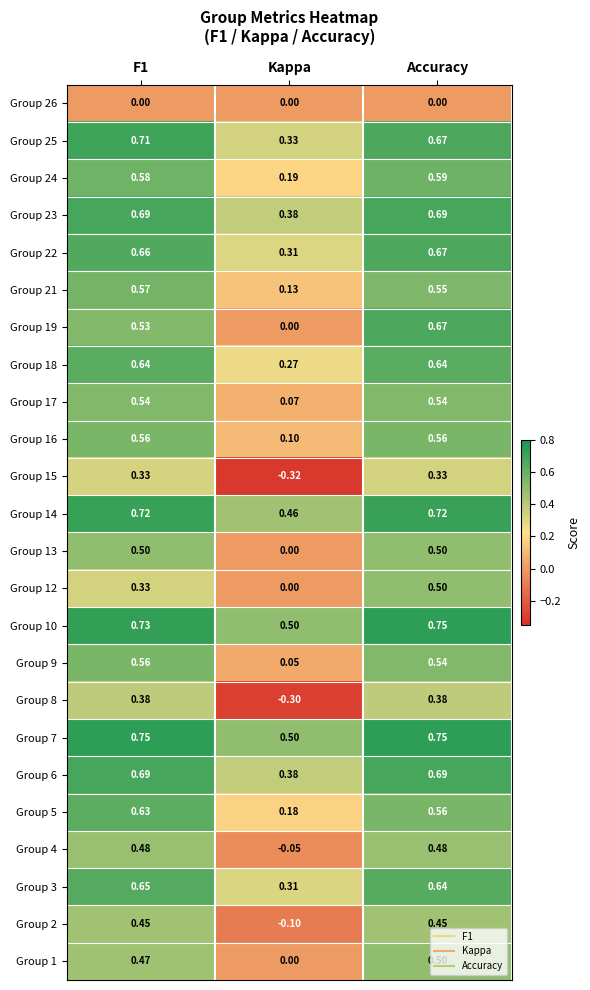

Is the value of Group 9 at Accuracy greater than the value of Group 25 at Accuracy?

No